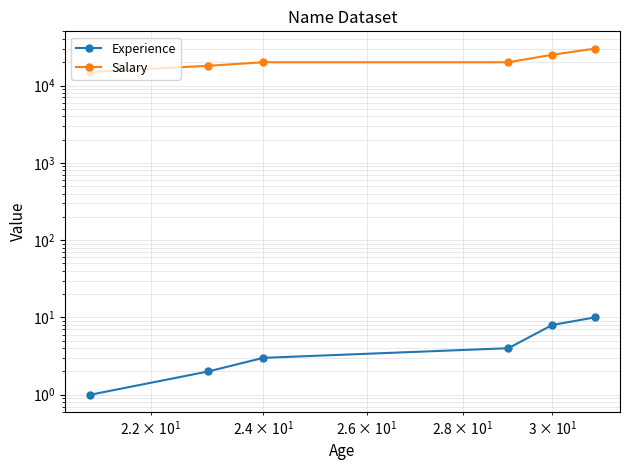

Does the chart have visible grid lines?

Yes